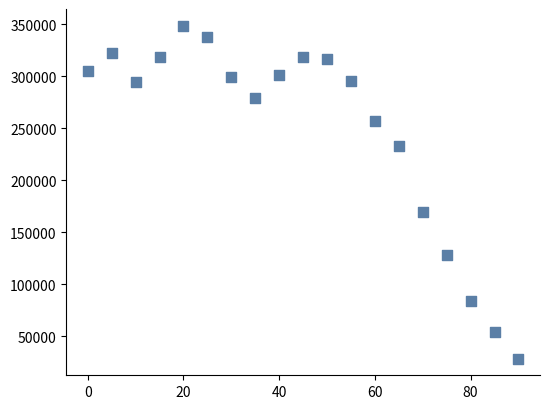

What Y value in the scatter plot is closest to 188720?

169950